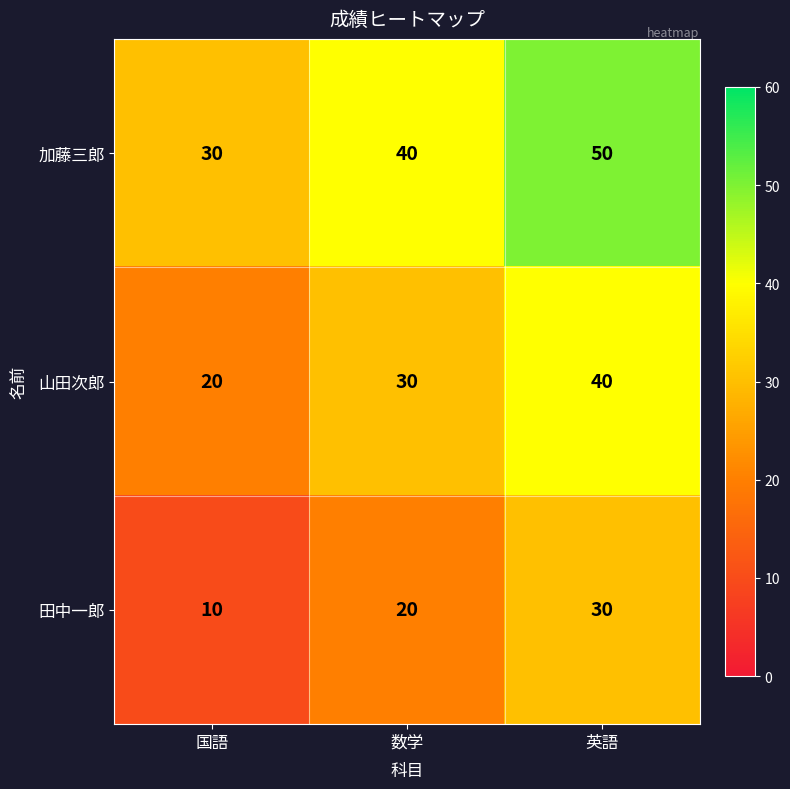

At which category is the sum across all series the highest?

英語